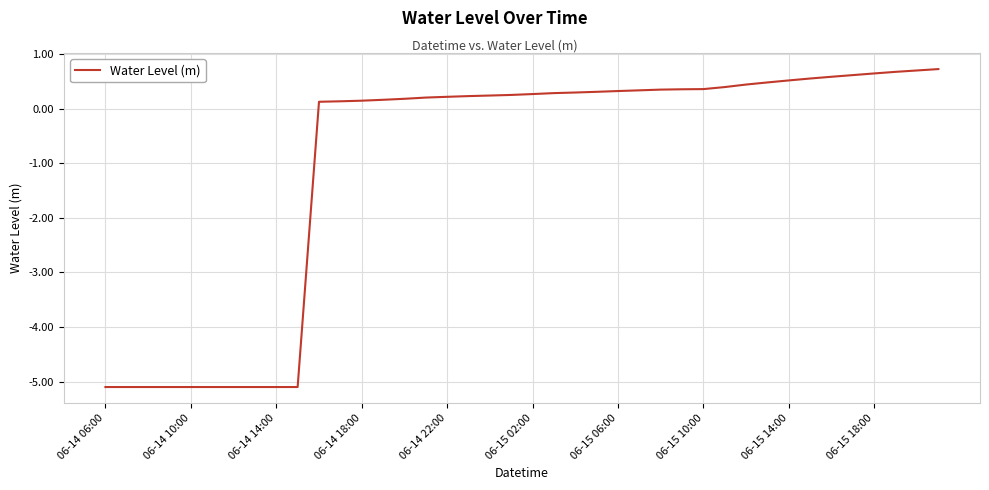

What is the maximum value shown in the chart?

0.7